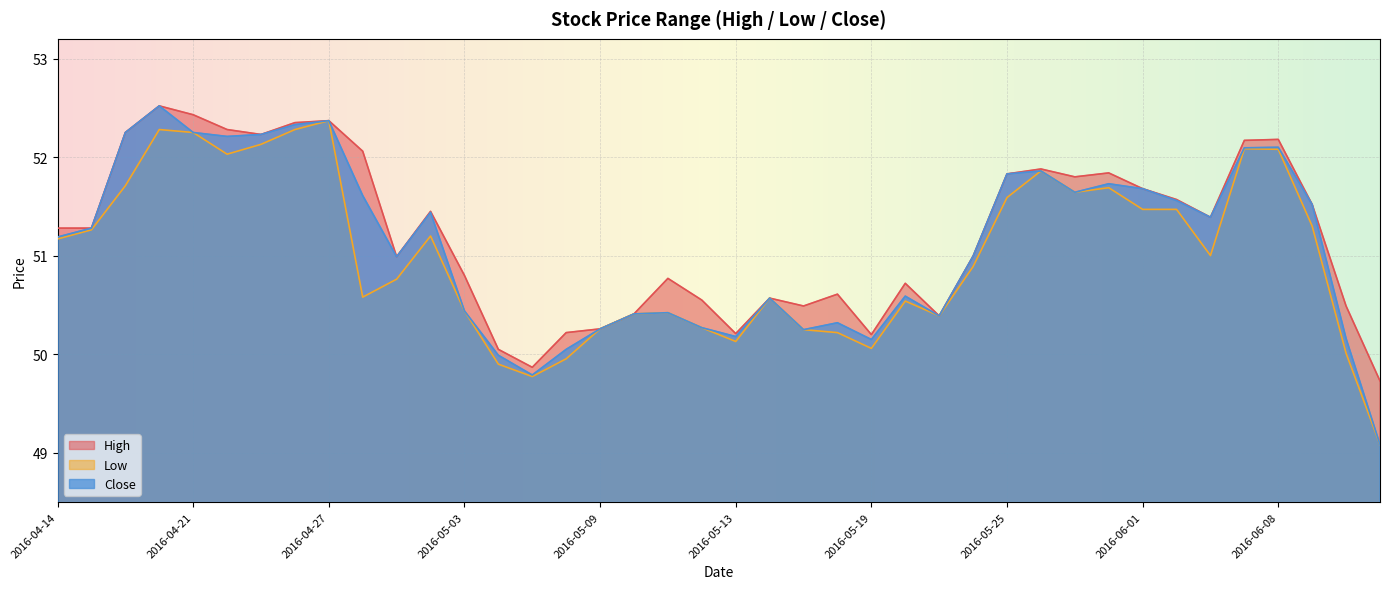

What is the sum of the High values at 2016-05-02 and 2016-05-20?

102.2